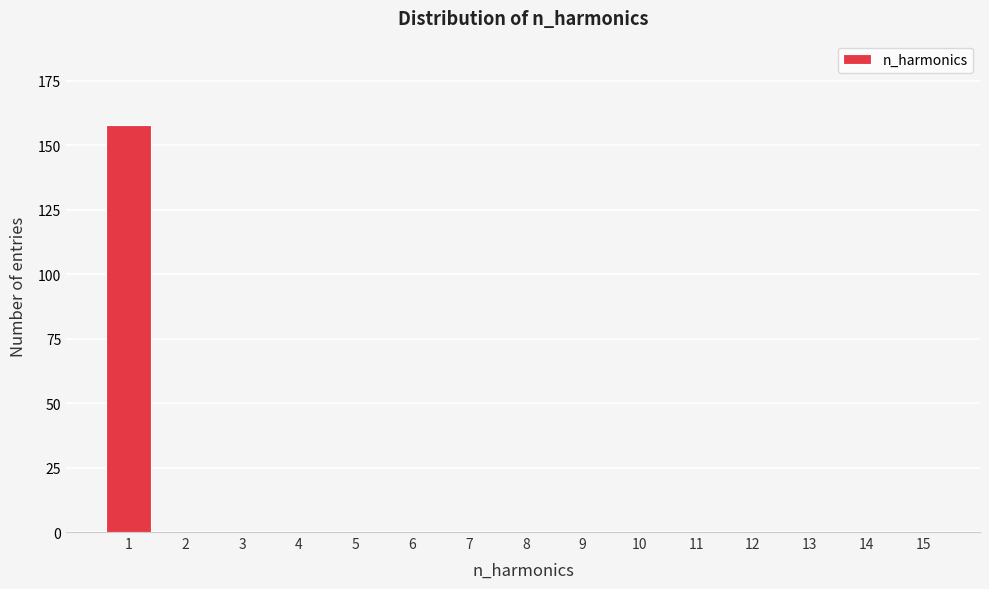

Reading right to left, transcribe all the data shown in this chart.

15=0	14=0	13=0	12=0	11=0	10=0	9=0	8=0	7=0	6=0	5=0	4=0	3=0	2=0	1=158